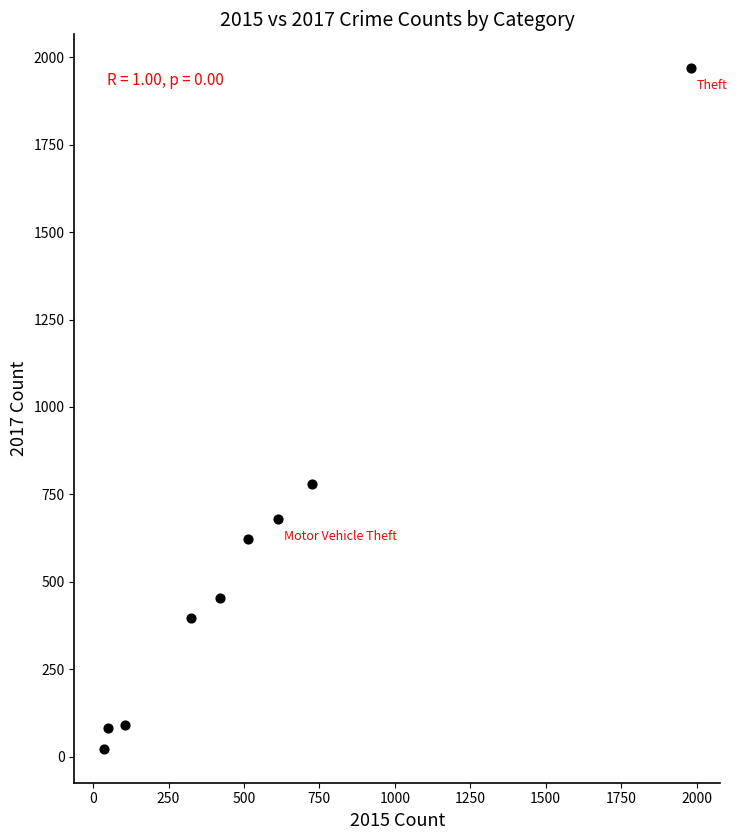

What is the range of X values (max minus min)?

1946